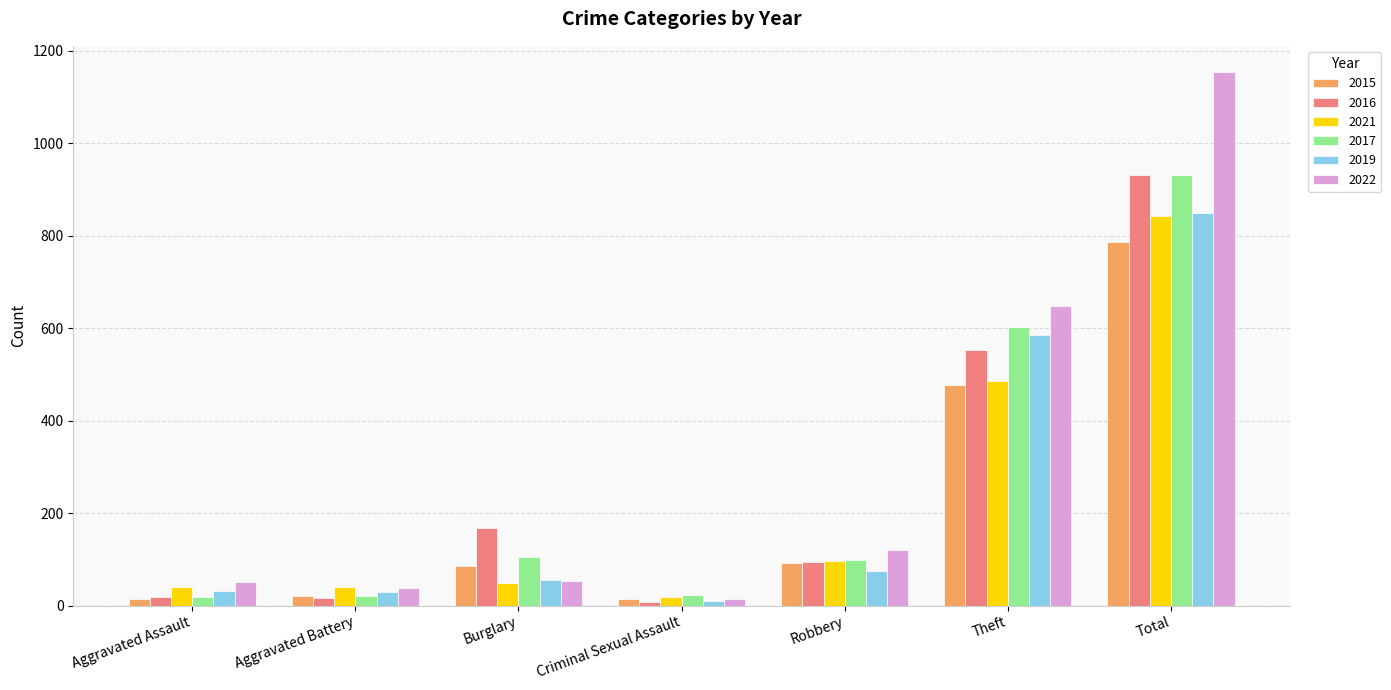

What is the smallest value displayed?

8